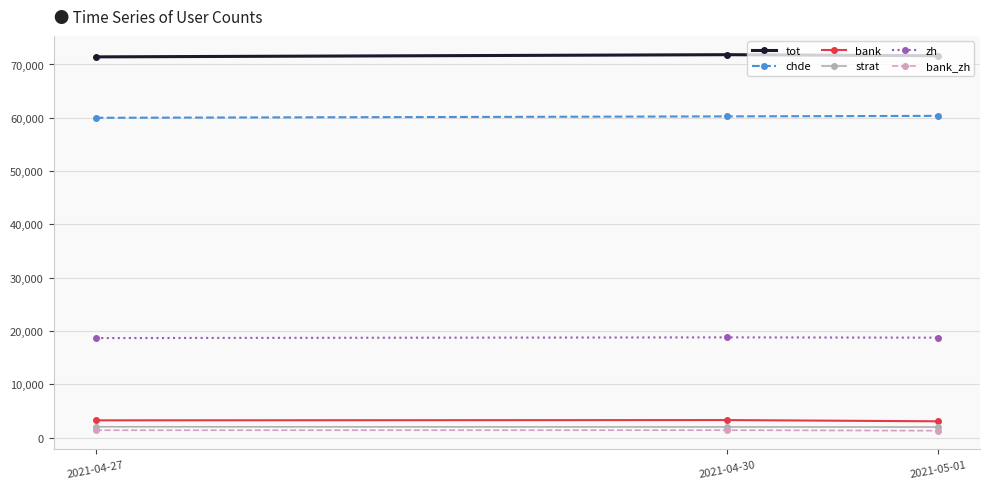

What position from the right is 2021-05-01?

1